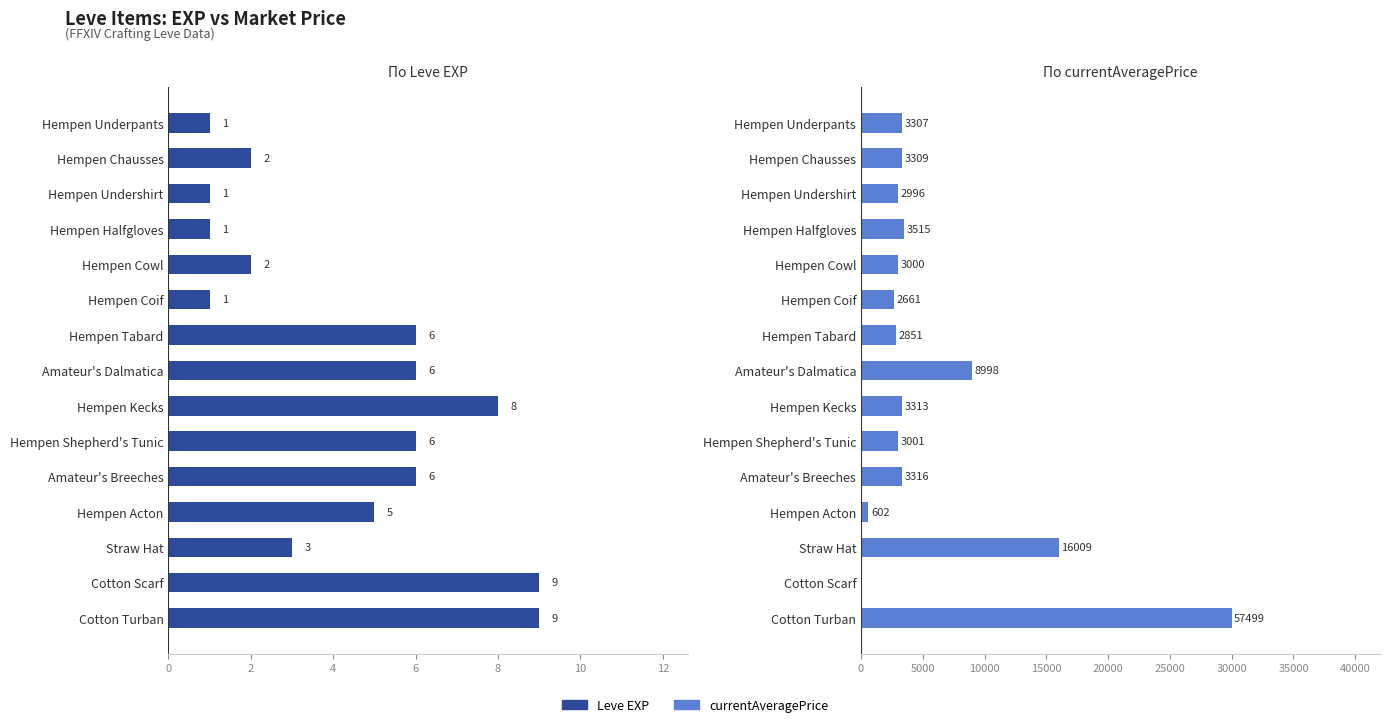

What is the sum of the Leve EXP values at Cotton Turban and Amateur's Breeches?

15